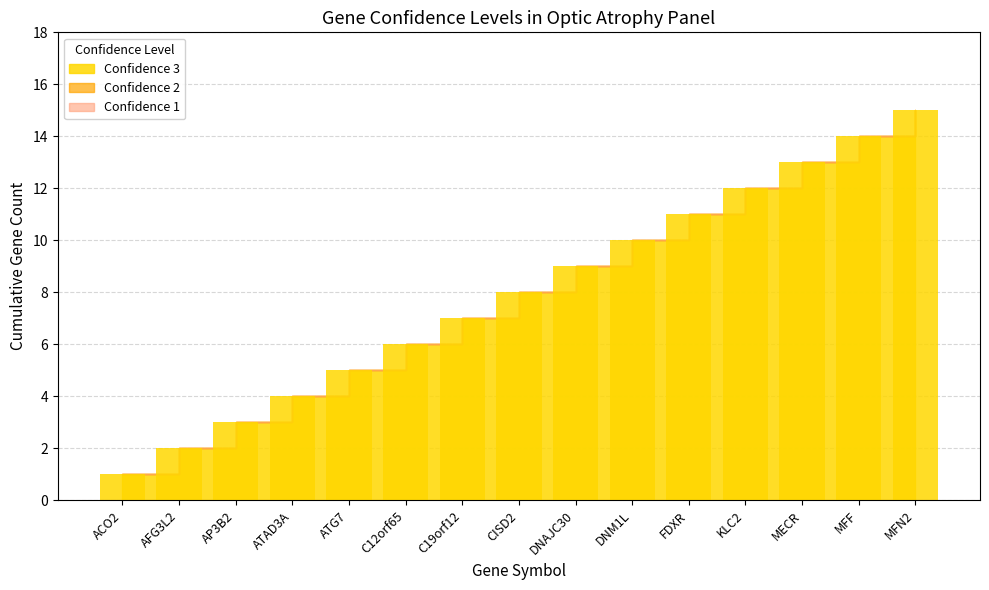

List the labels in order of value, smallest first.

ACO2, AFG3L2, AP3B2, ATAD3A, ATG7, C12orf65, C19orf12, CISD2, DNAJC30, DNM1L, FDXR, KLC2, MECR, MFF, MFN2